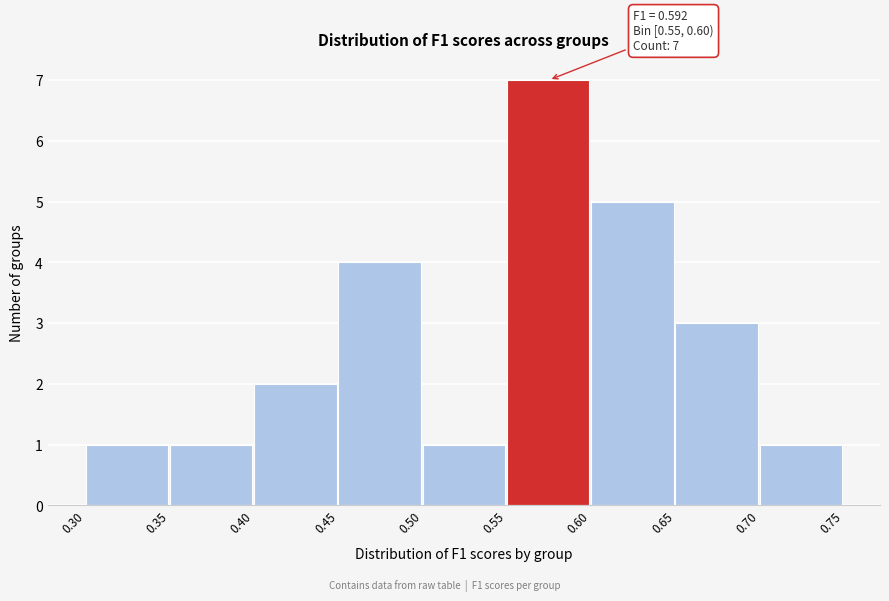

Over which range of the x-axis is the bar tallest?

0.55 to 0.60